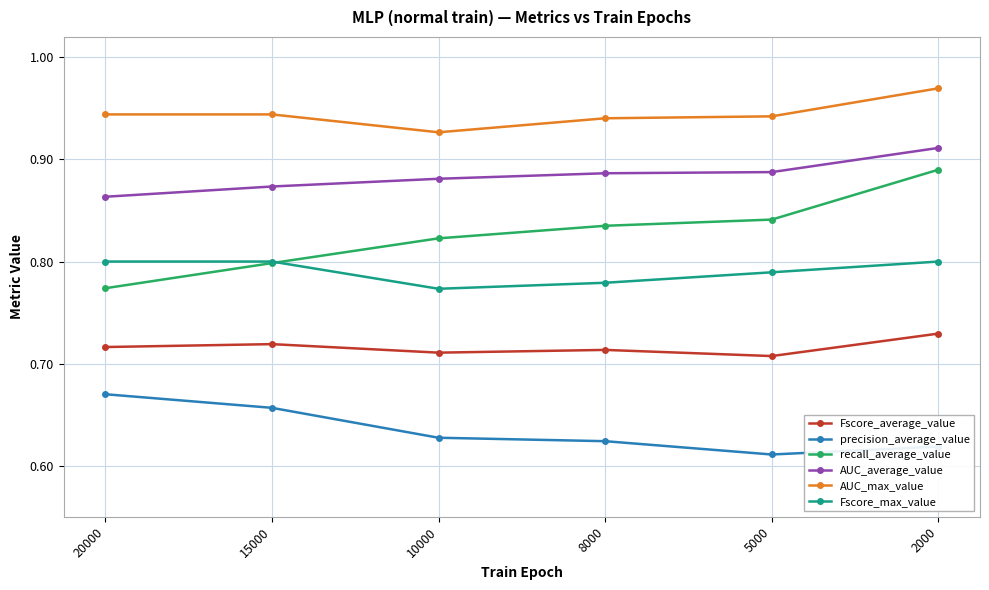

At which label does precision_average_value reach its peak?

20000